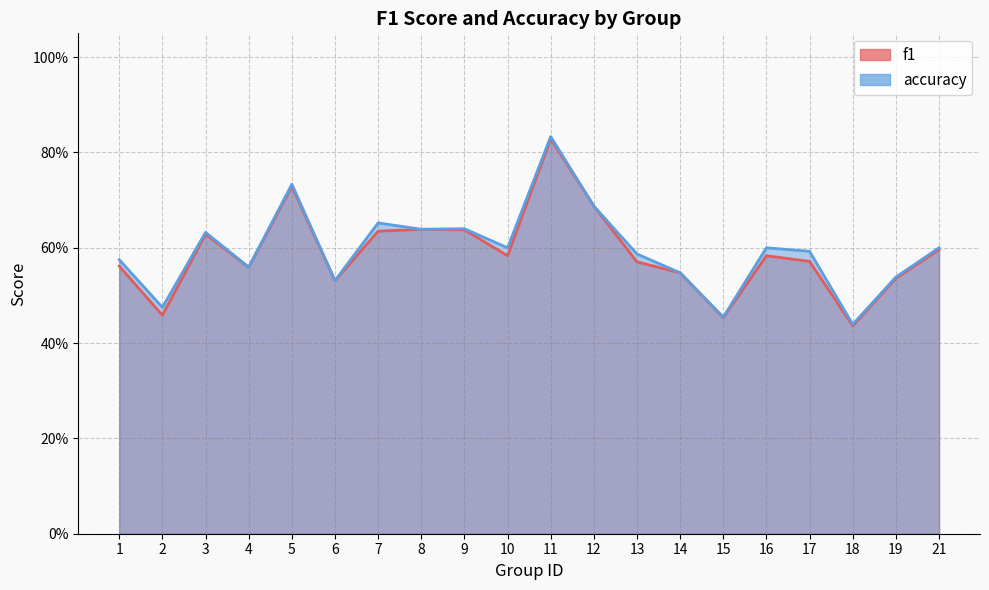

Reading left to right, transcribe all the data shown in this chart.

f1: 1=0.6	2=0.5	3=0.6	4=0.6	5=0.7	6=0.5	7=0.6	8=0.6	9=0.6	10=0.6	11=0.8	12=0.7	13=0.6	14=0.5	15=0.5	16=0.6	17=0.6	18=0.4	19=0.5	21=0.6
accuracy: 1=0.6	2=0.5	3=0.6	4=0.6	5=0.7	6=0.5	7=0.7	8=0.6	9=0.6	10=0.6	11=0.8	12=0.7	13=0.6	14=0.5	15=0.5	16=0.6	17=0.6	18=0.4	19=0.5	21=0.6